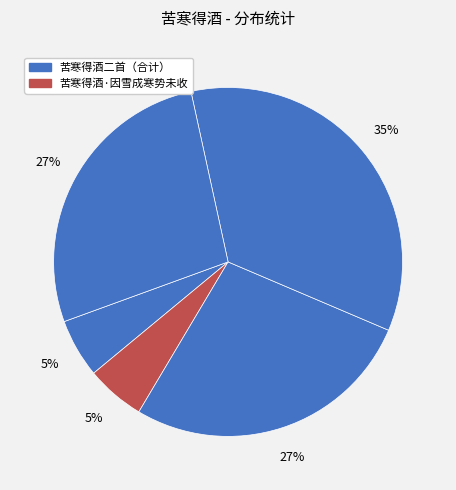

How many segments does this pie chart have?

5